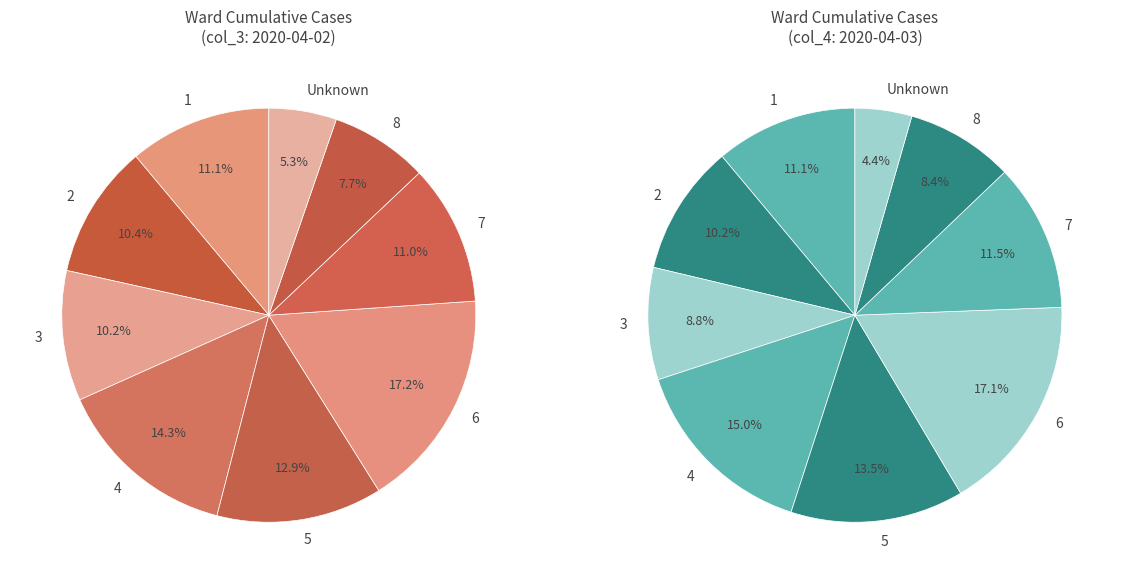

Combined, do 4 and 3 account for over 50%?

No